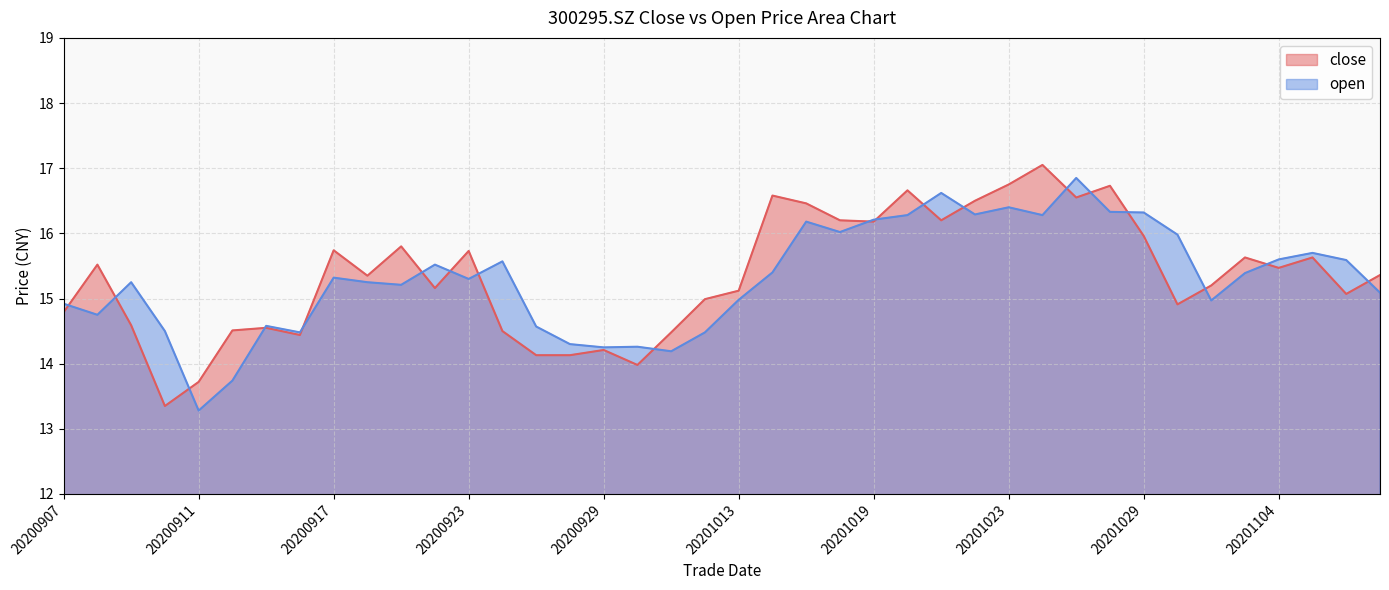

Which category has the lowest value in the close series?

20200910